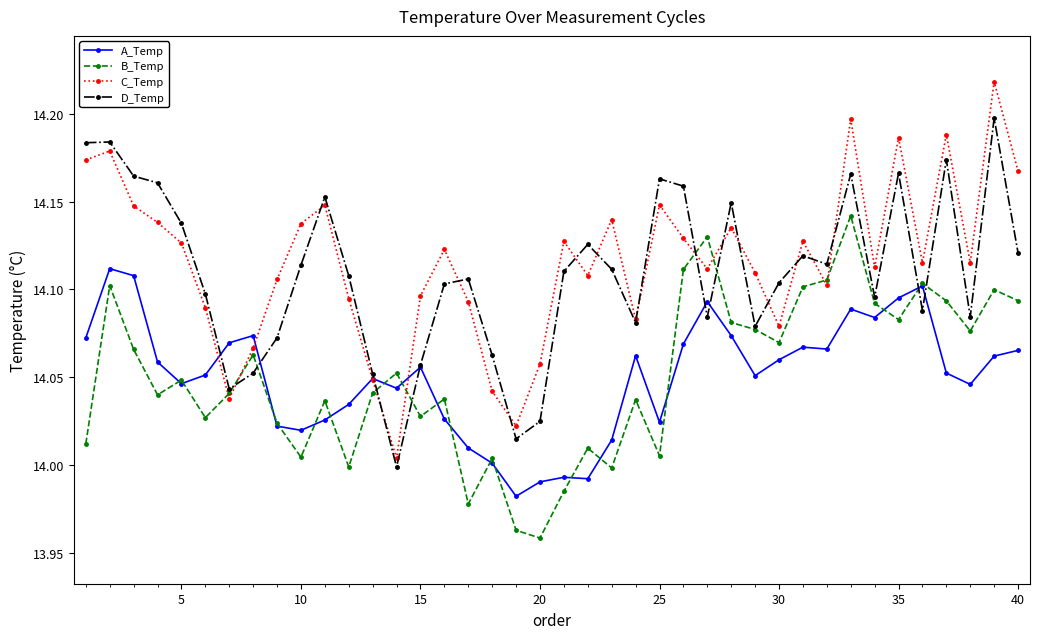

List the series in order of their peak value, lowest first.

A_Temp, B_Temp, D_Temp, C_Temp